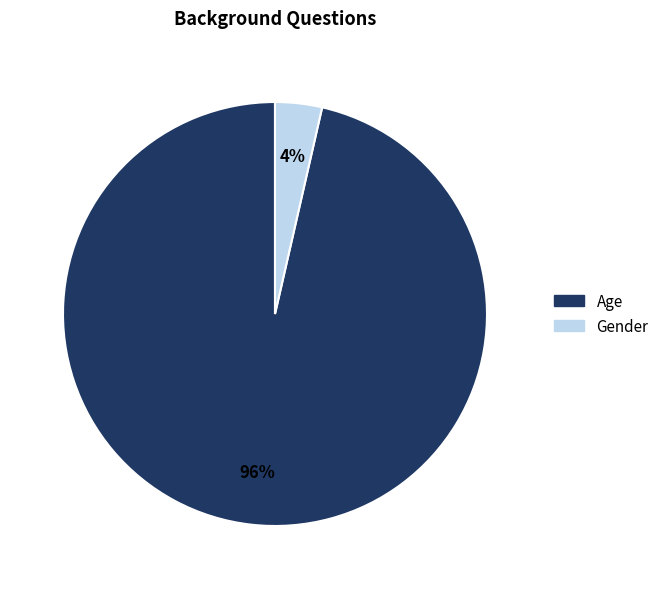

Rank the categories by value from lowest to highest.

Gender, Age